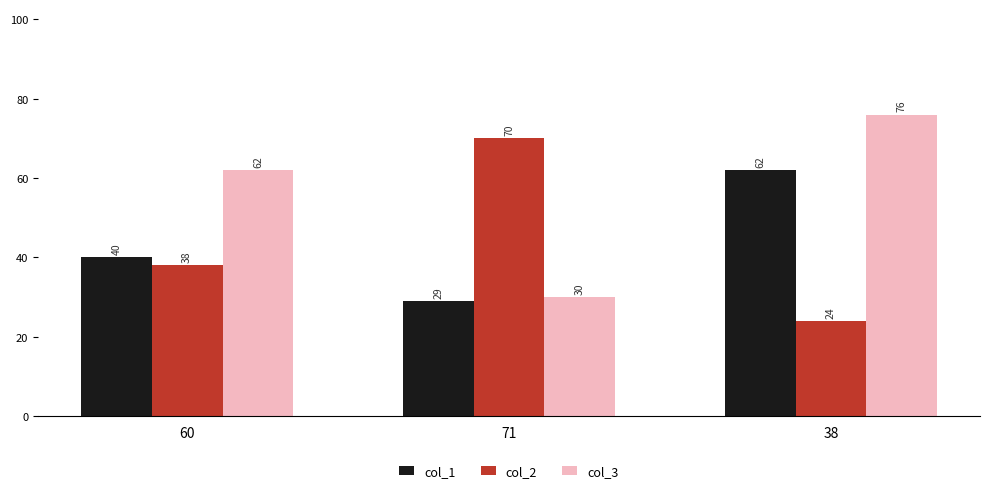

What is the label of the 1st bar from the left?

60